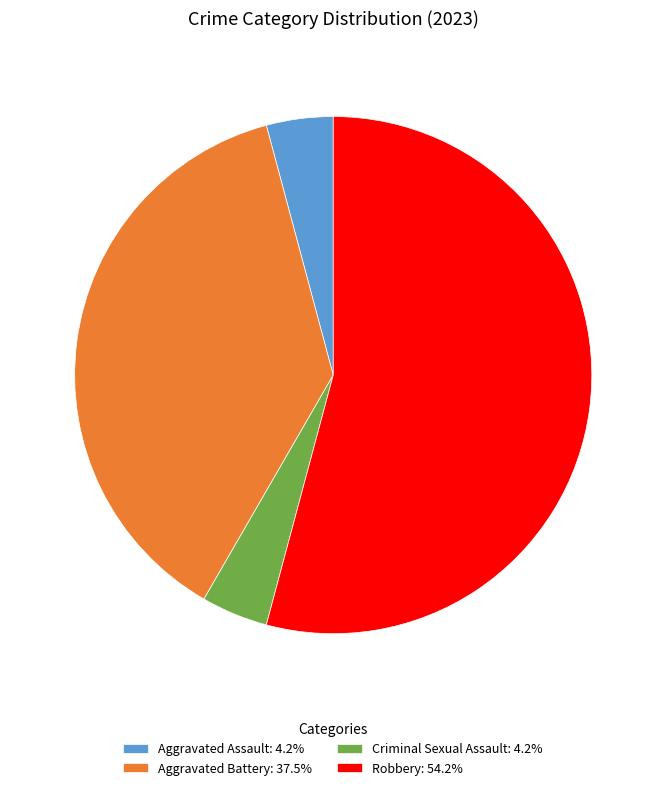

What is the ratio of the value at Robbery: 54.2% to the value at Aggravated Assault: 4.2%?

13.0